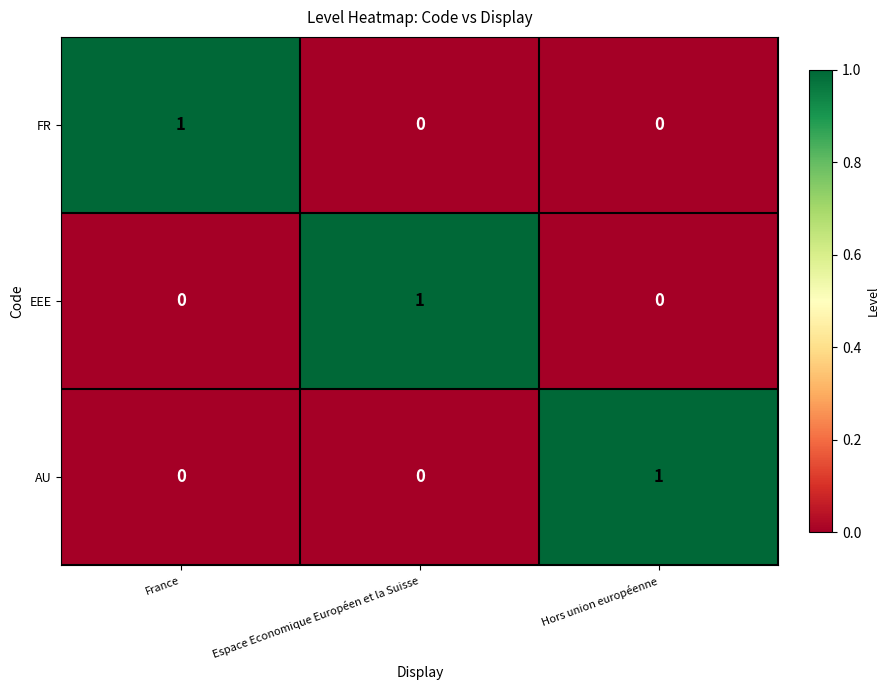

Count the AU values in the range 0 to 1.

3